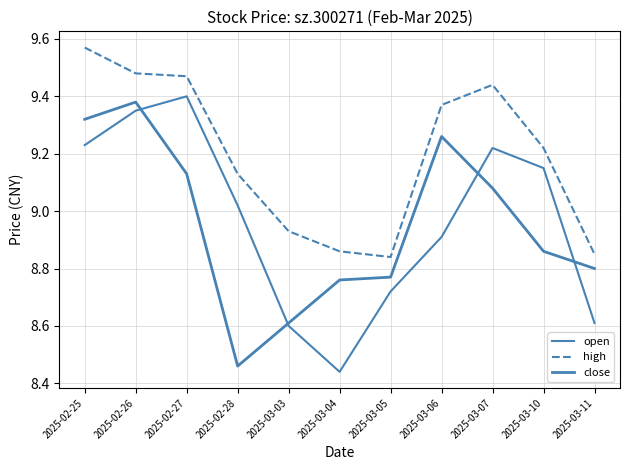

Does the chart display data point markers on the line(s)?

No